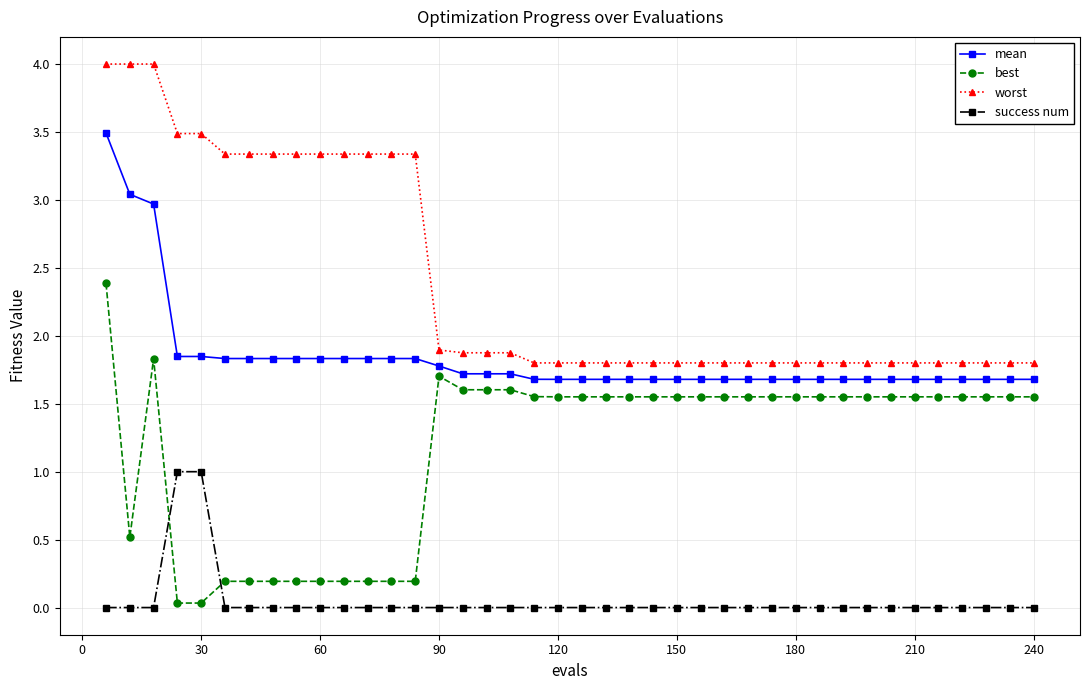

True or false: mean and worst intersect in this chart.

False